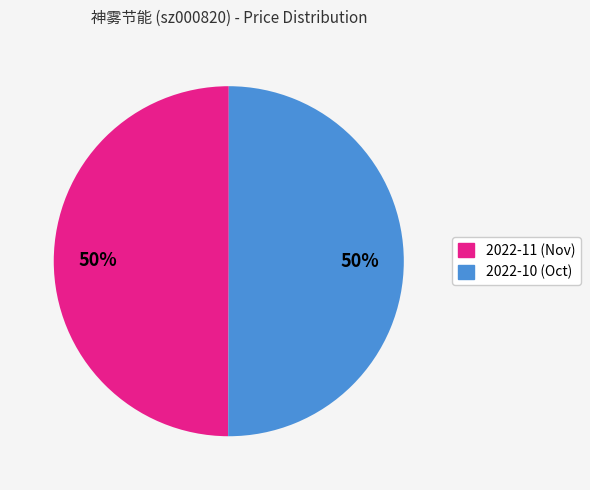

To the nearest percent, what is the average slice percentage?

50%